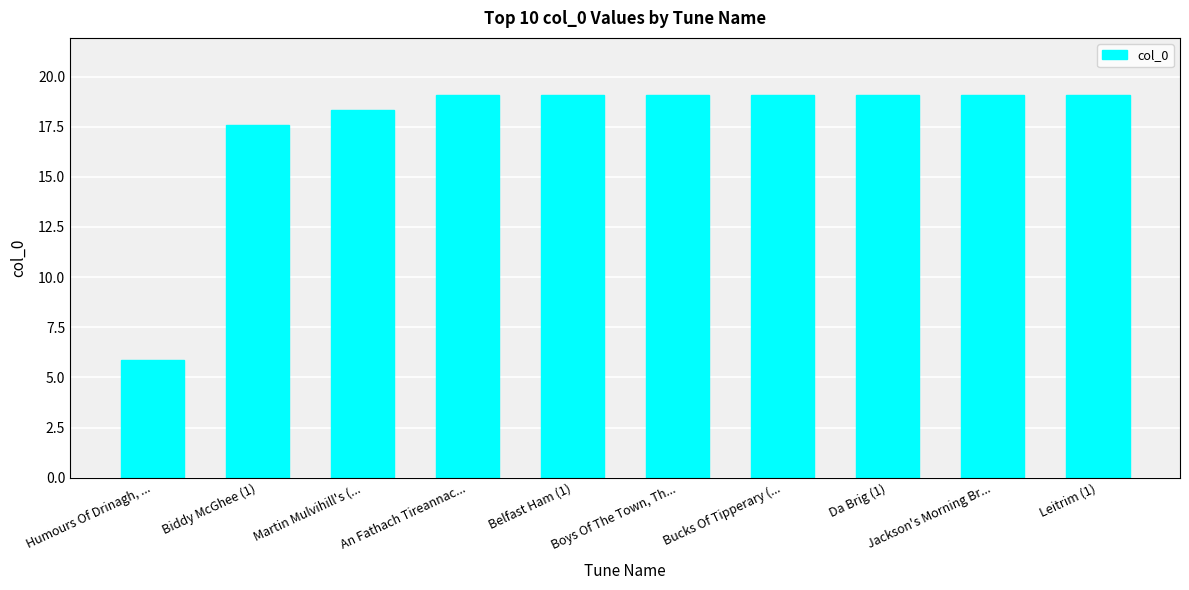

What is the change in value from Biddy McGhee (1) to Bucks Of Tipperary (...?

+1.5